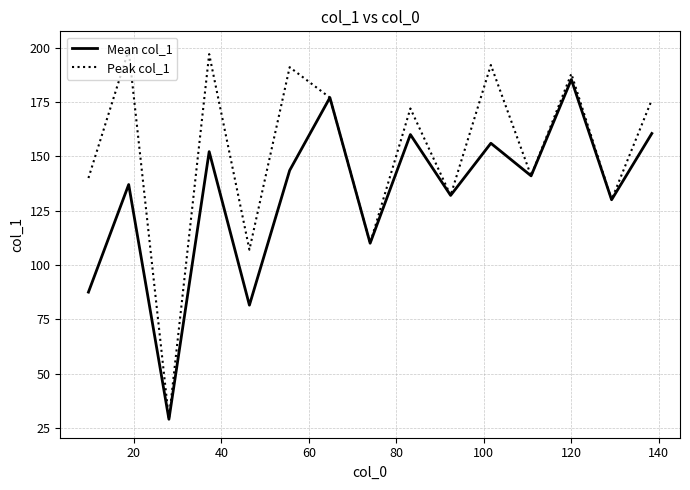

Which series has the widest spread of values?

Peak col_1